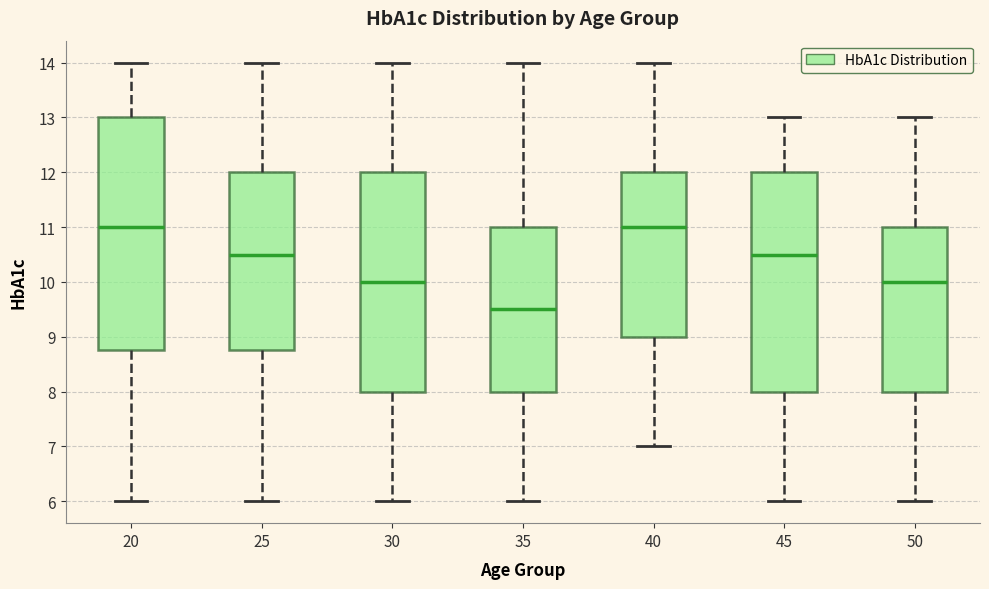

Reading left to right, read every box against the y-axis: the position of its median line, the range the box covers, and the ends of its whiskers. The values are not printed on the chart, so give them approximately, as read against the axis.

20: median 11.0, box 8.8 to 13.0, whiskers 6.0 to 14.0
25: median 10.5, box 8.8 to 12.0, whiskers 6.0 to 14.0
30: median 10.0, box 8.0 to 12.0, whiskers 6.0 to 14.0
35: median 9.5, box 8.0 to 11.0, whiskers 6.0 to 14.0
40: median 11.0, box 9.0 to 12.0, whiskers 7.0 to 14.0
45: median 10.5, box 8.0 to 12.0, whiskers 6.0 to 13.0
50: median 10.0, box 8.0 to 11.0, whiskers 6.0 to 13.0